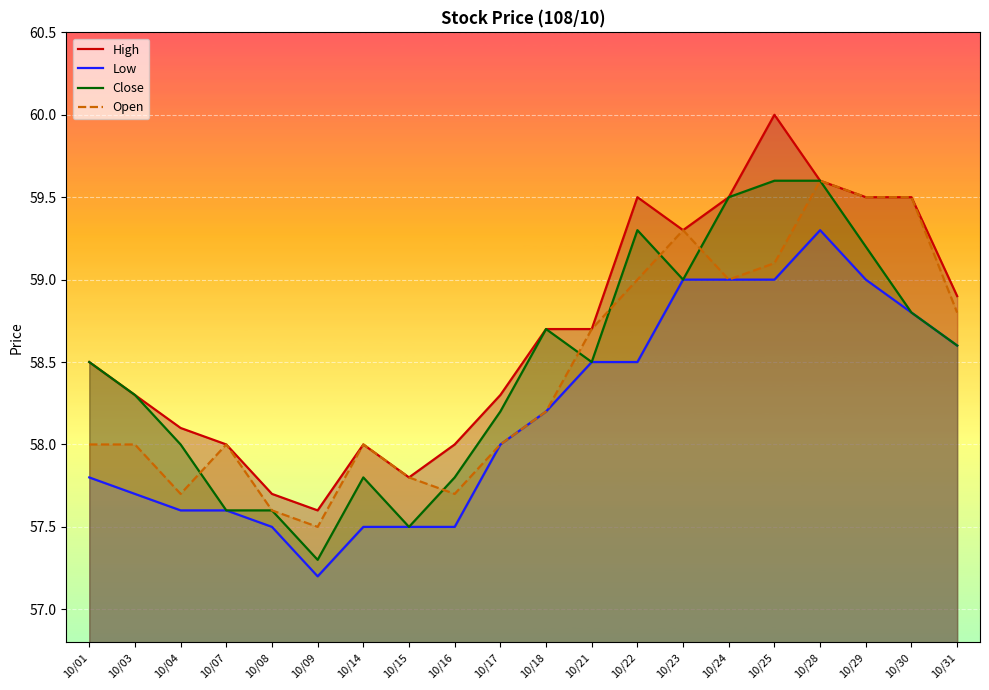

What is the sum of all Low values?

1163.8